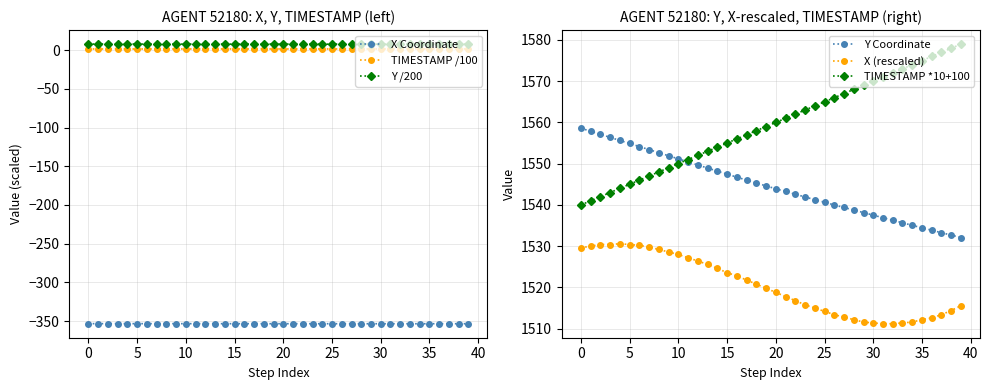

True or false: X Coordinate and TIMESTAMP /100 cross at least once.

False